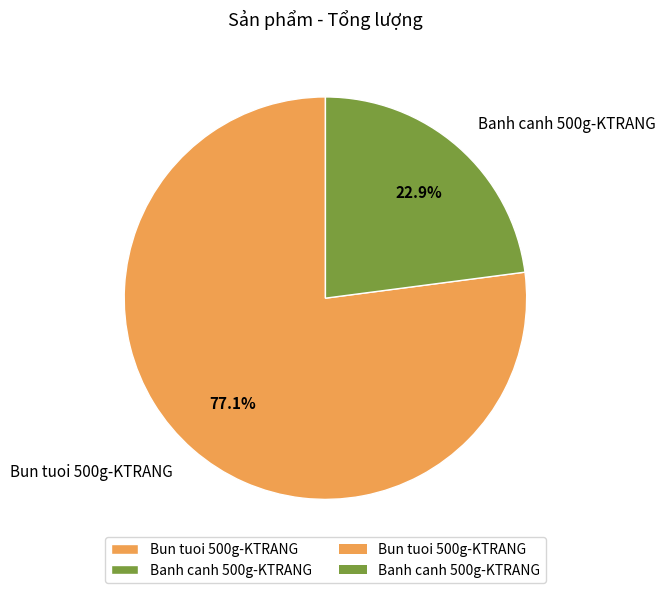

To the nearest percent, what portion does Banh canh 500g-KTRANG represent?

23%